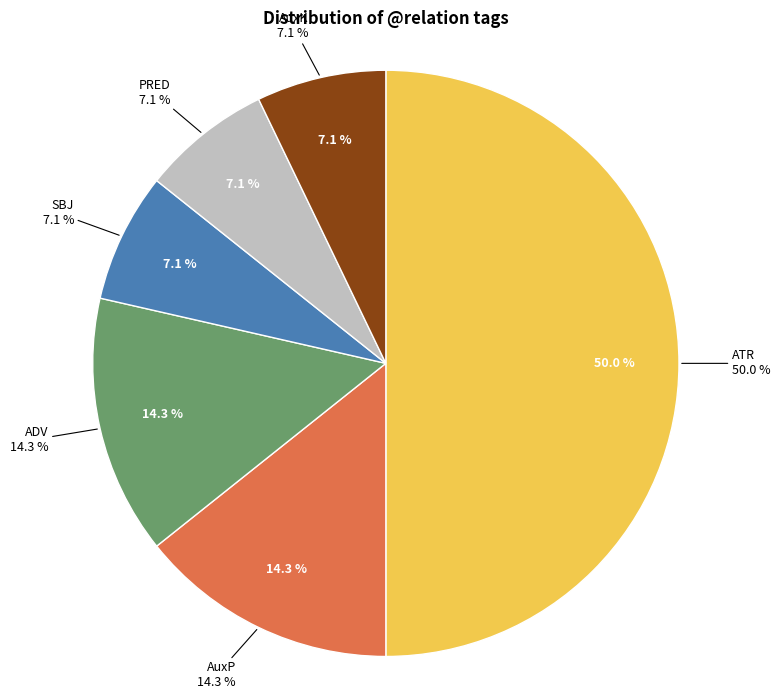

Does ATR account for over 50% of the chart?

No